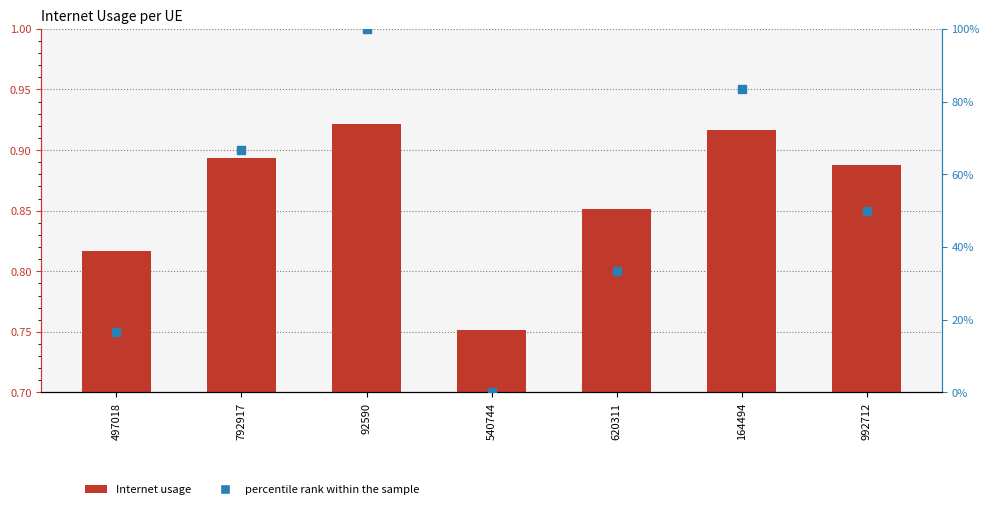

Which series has the largest total across all categories?

percentile rank within the sample